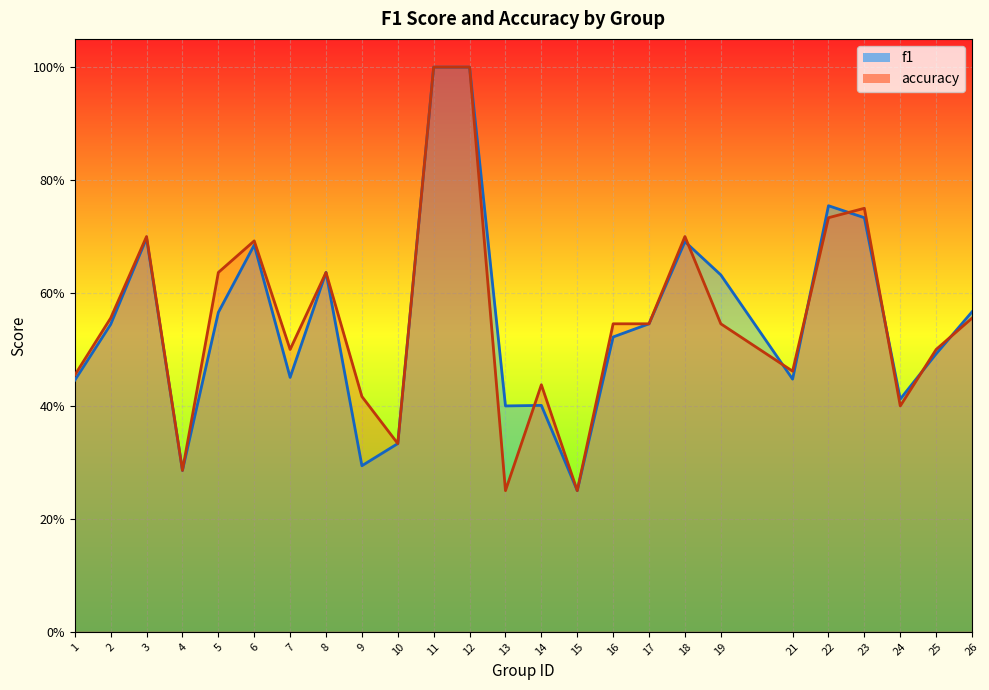

What are all the series names shown in the legend?

f1, accuracy